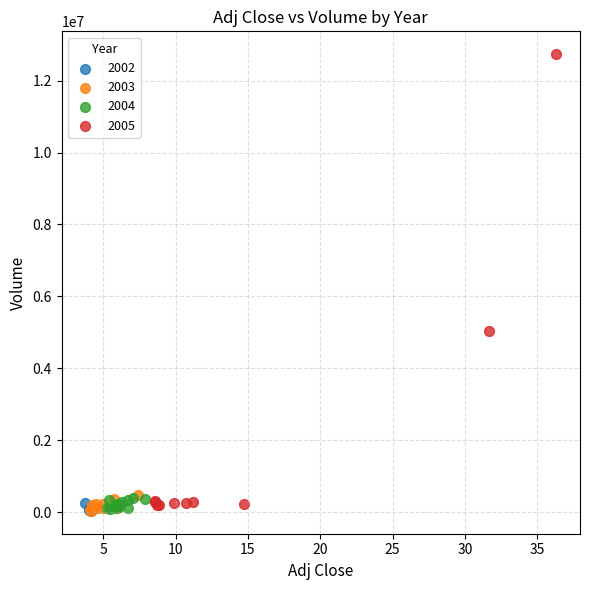

Which series reaches the maximum Y coordinate?

2005